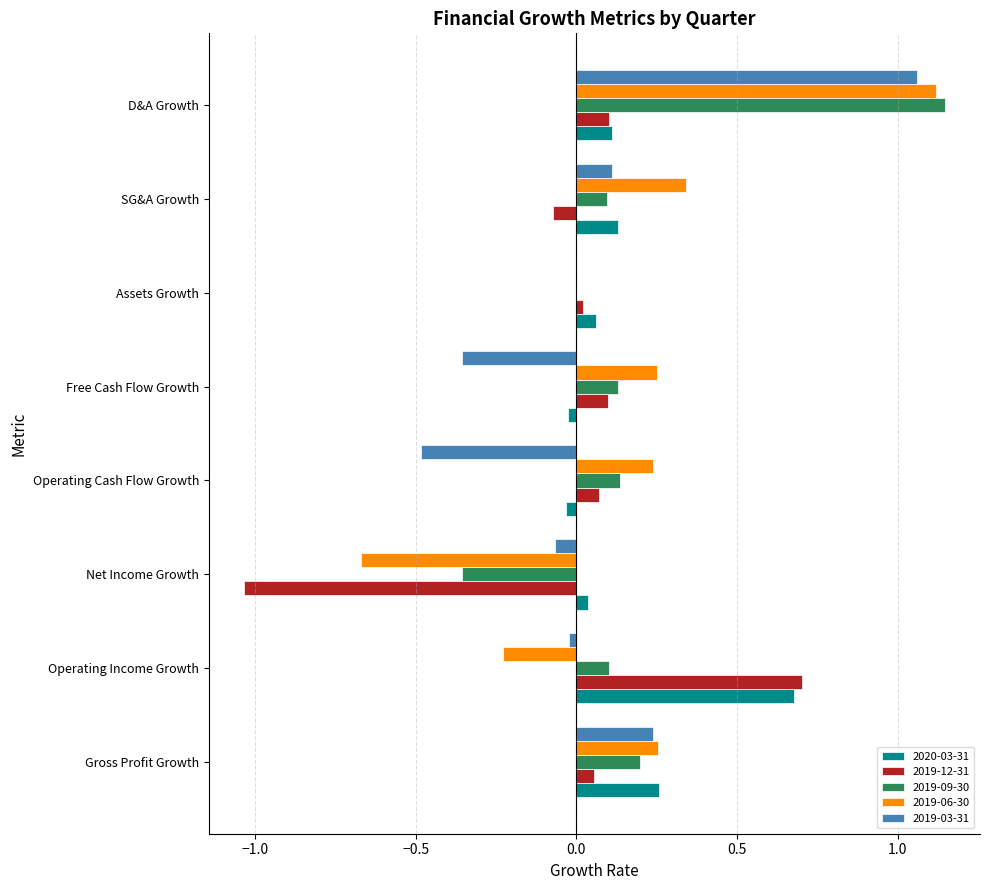

True or false: 2019-03-31 has a value of -0.2 at Free Cash Flow Growth.

False